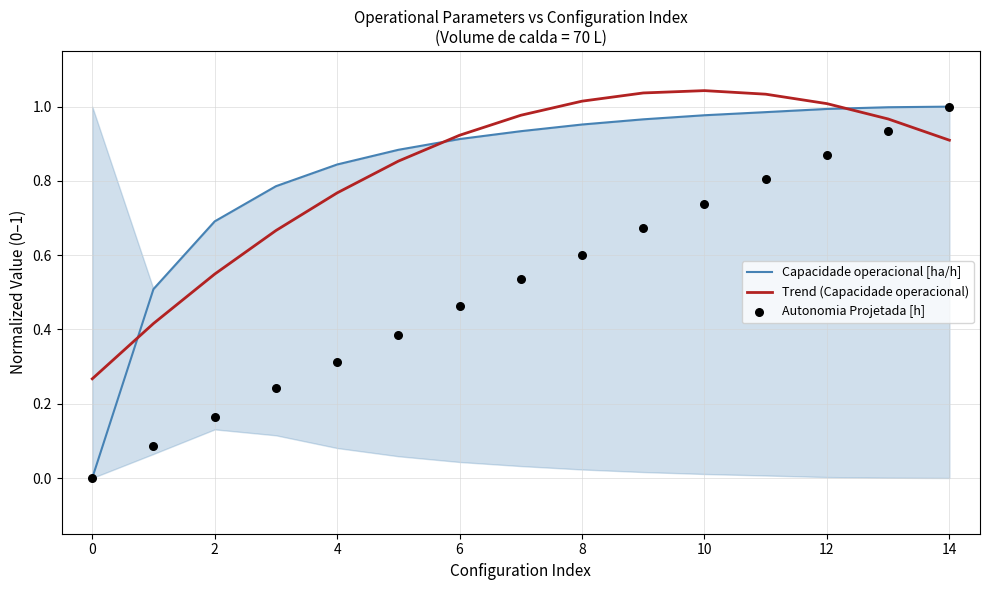

Which series has the widest spread of Y values?

Capacidade operacional [ha/h]